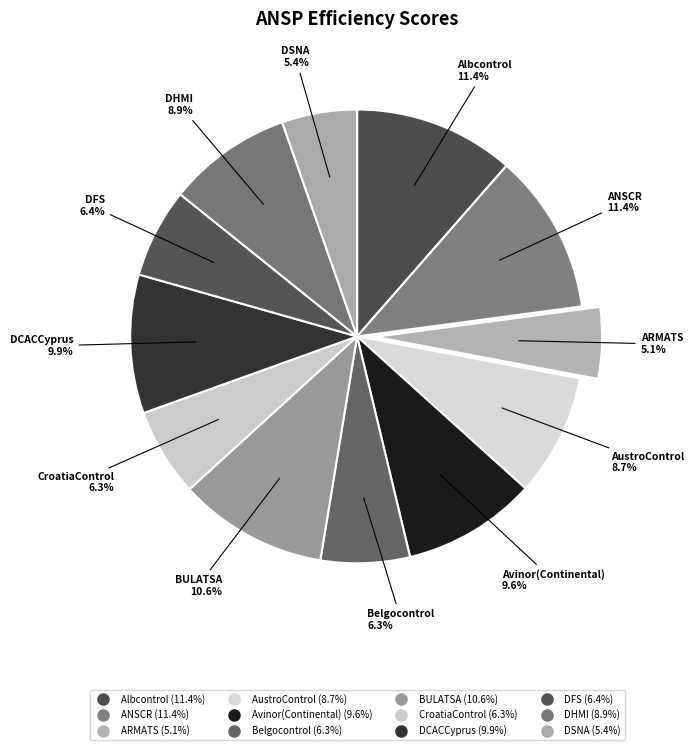

What percentage is the Belgocontrol slice, to the nearest percent?

6%